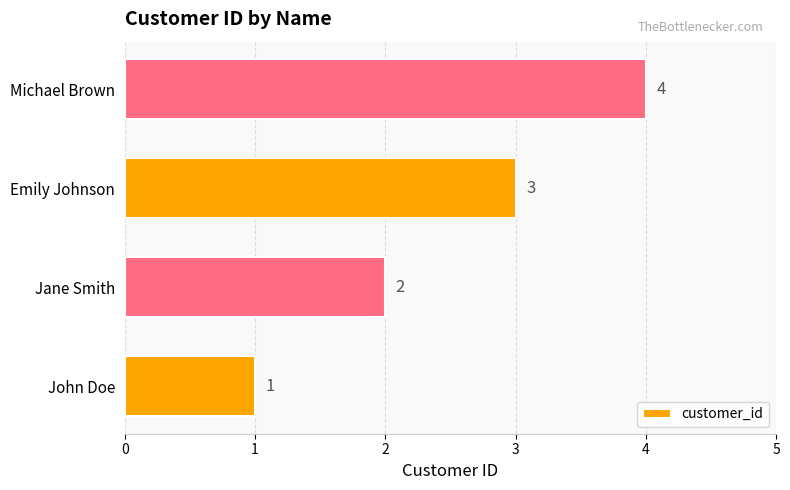

Rank the categories by value from lowest to highest.

John Doe, Jane Smith, Emily Johnson, Michael Brown